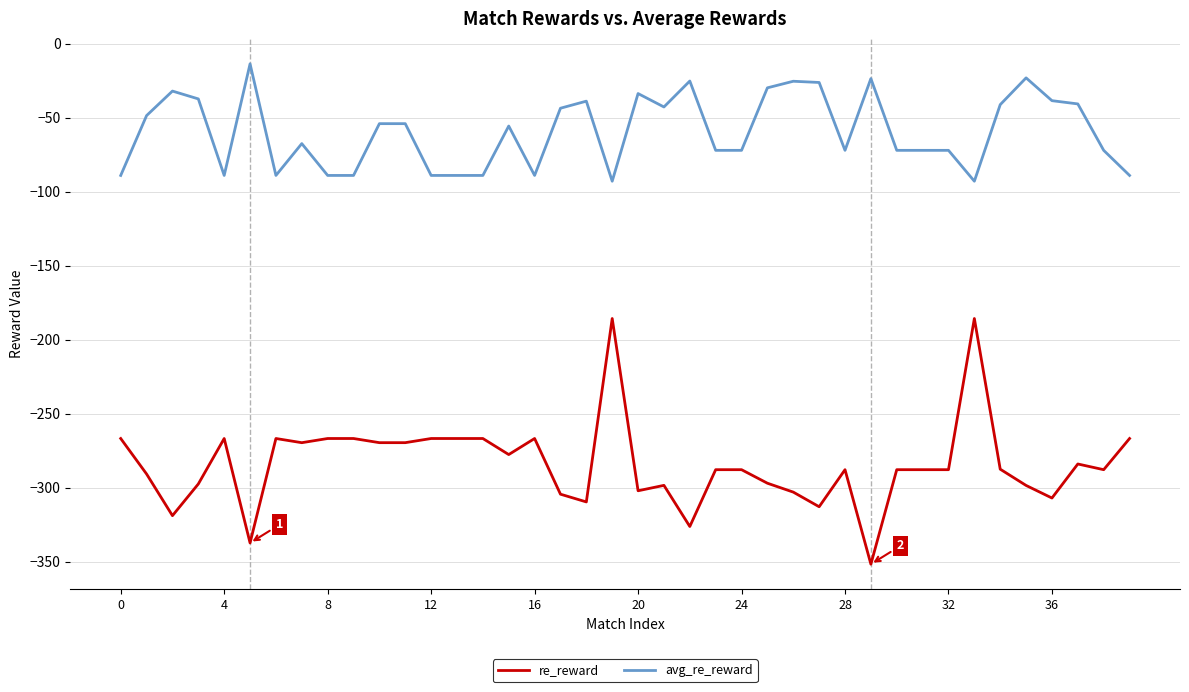

What is the highest value of the avg_re_reward series?

-13.5